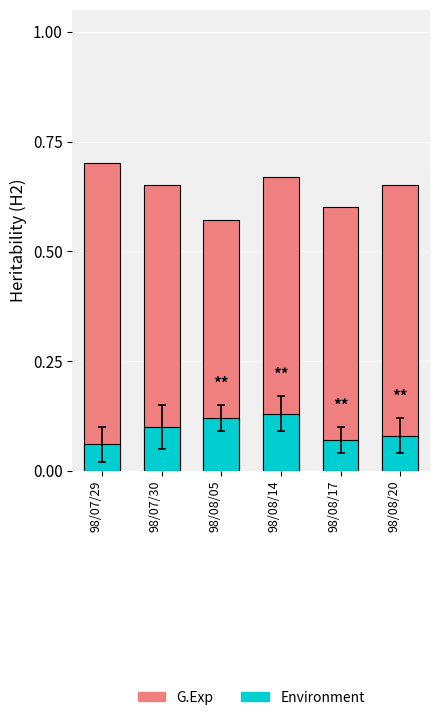

The Environment series shows 0.1 at 98/07/30. True or false?

True